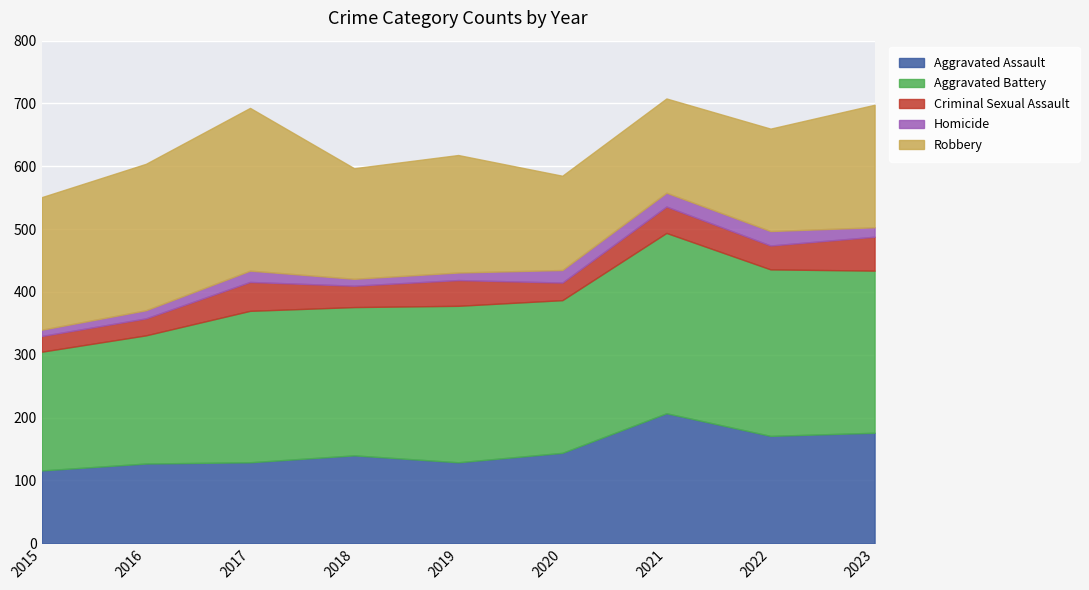

True or false: Homicide and Aggravated Battery intersect in this chart.

False